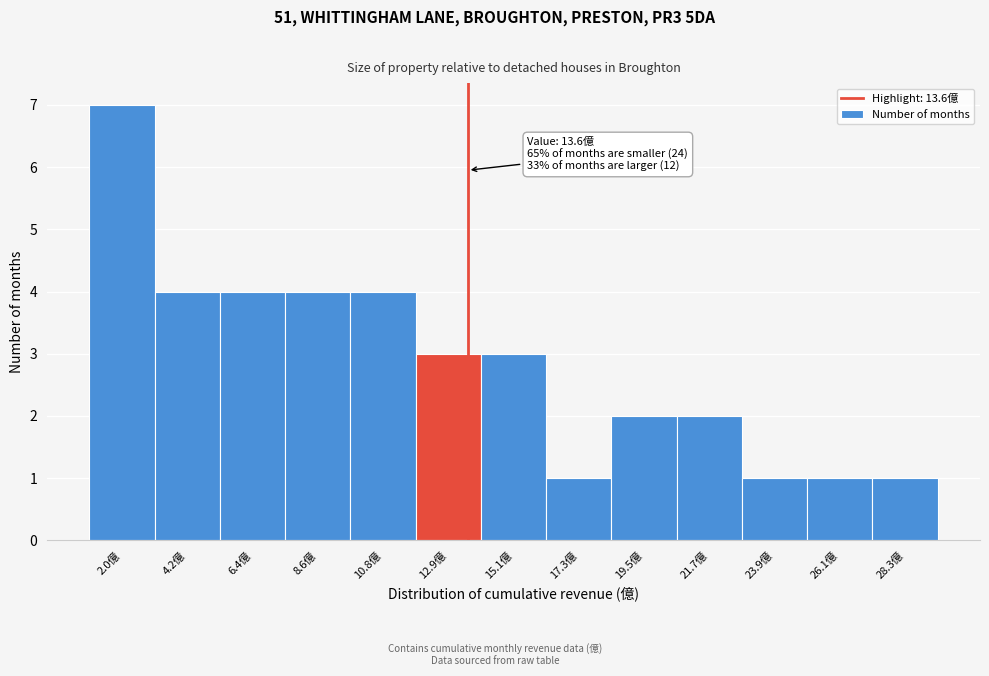

Over which range of the x-axis is the bar tallest?

1.0 to 3.0